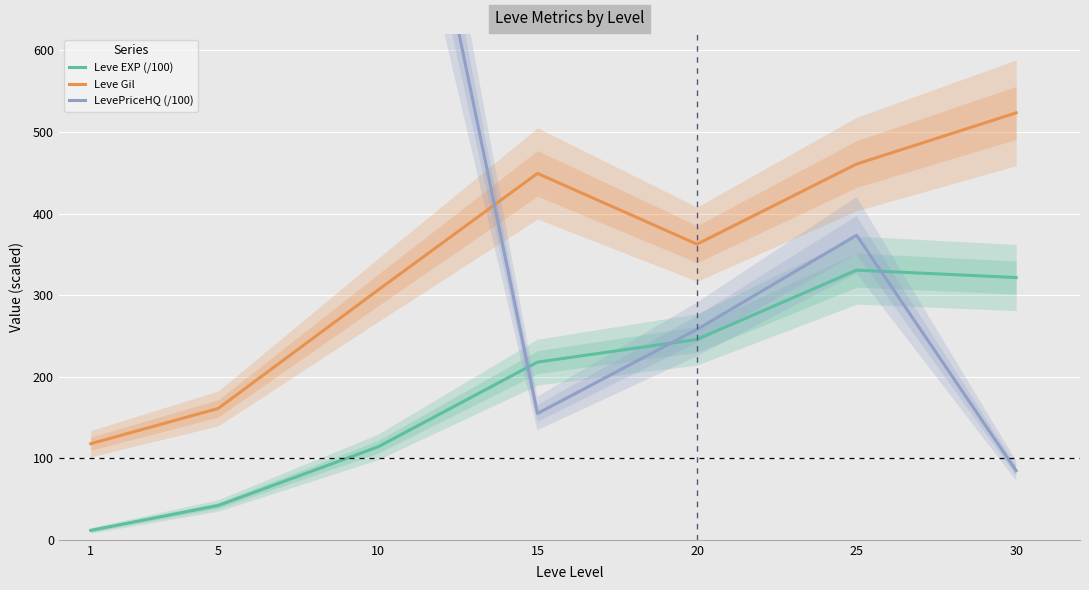

Reading right to left, list all the values displayed in this chart.

Leve EXP (/100): 30=321.6	25=330.6	20=245.7	15=217.9	10=113.9	5=42.1	1=11.5
Leve Gil: 30=523.5	25=460.7	20=362.5	15=449.3	10=306.1	5=161.1	1=117.8
LevePriceHQ (/100): 30=84.7	25=373.4	20=258.0	15=154.9	10=1102.1	5=3385.6	1=842.4